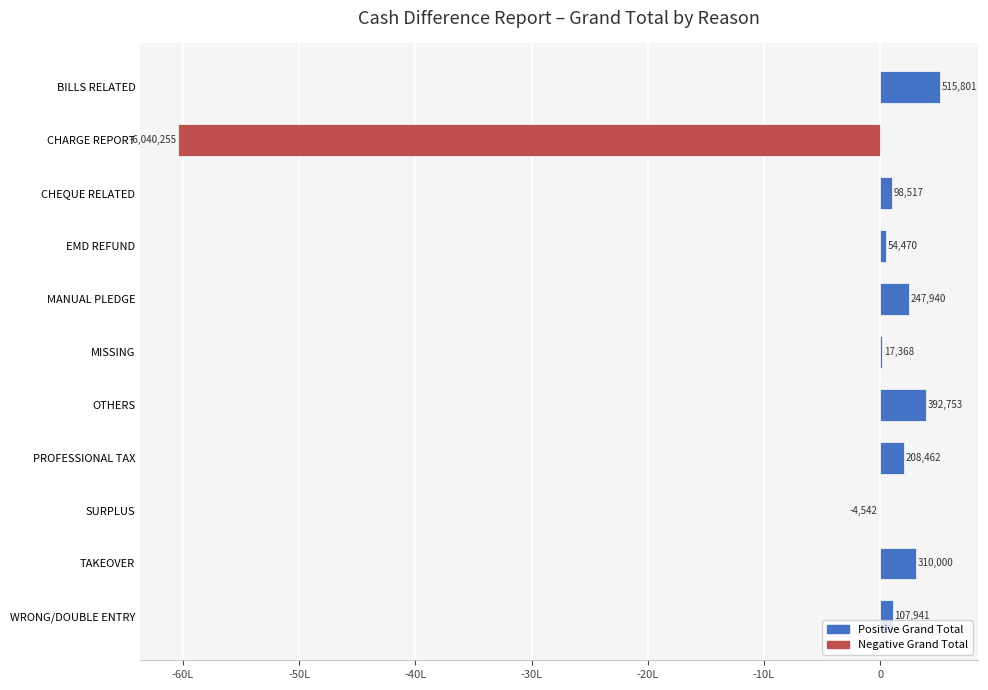

Are the bars horizontal?

Yes